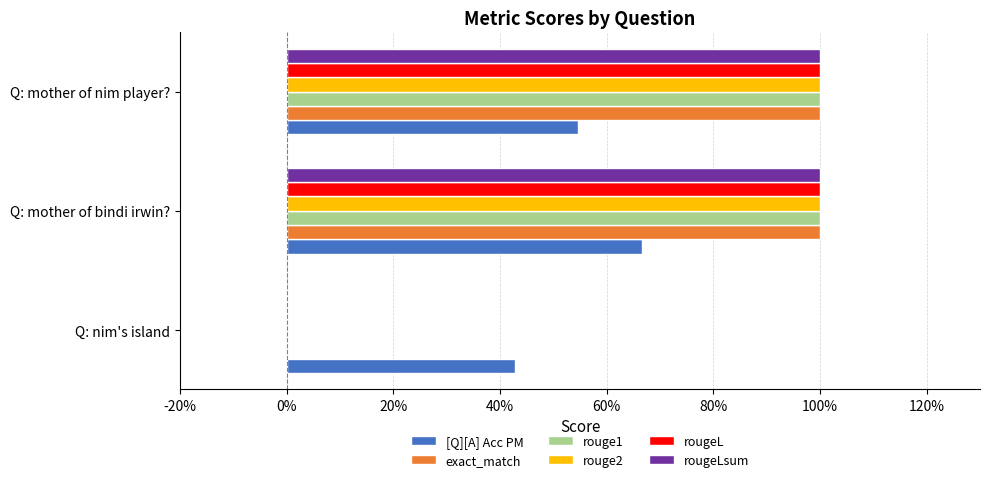

What are all the series names shown in the legend?

[Q][A] Acc PM, exact_match, rouge1, rouge2, rougeL, rougeLsum